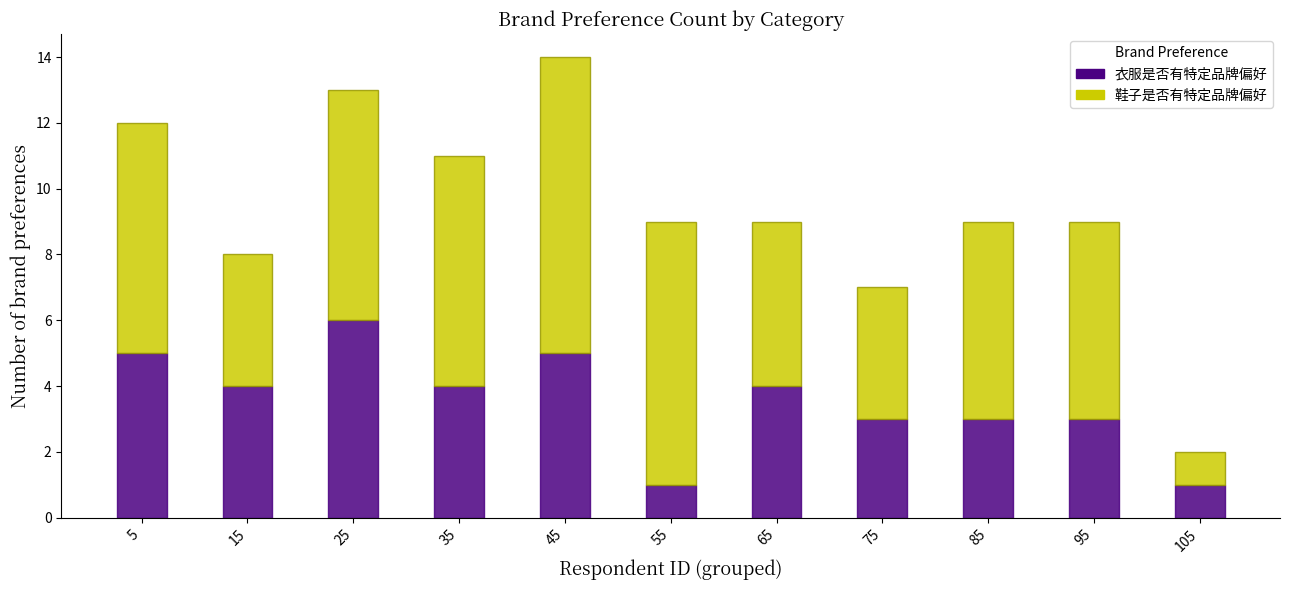

Reading right to left, list the values for the 衣服是否有特定品牌偏好 series.

1	3	3	3	4	1	5	4	6	4	5